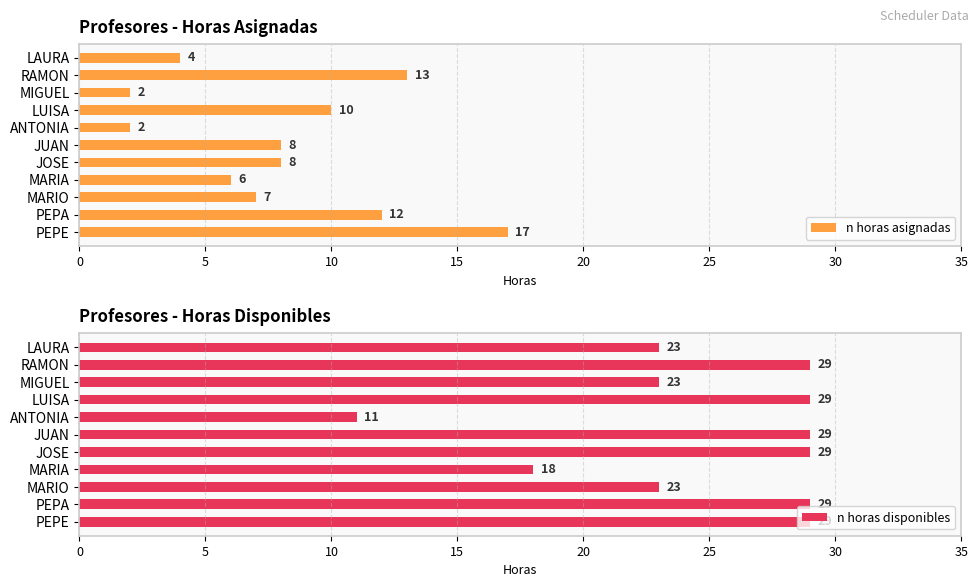

What is the difference between the second highest and second lowest values in the n horas asignadas series?

11